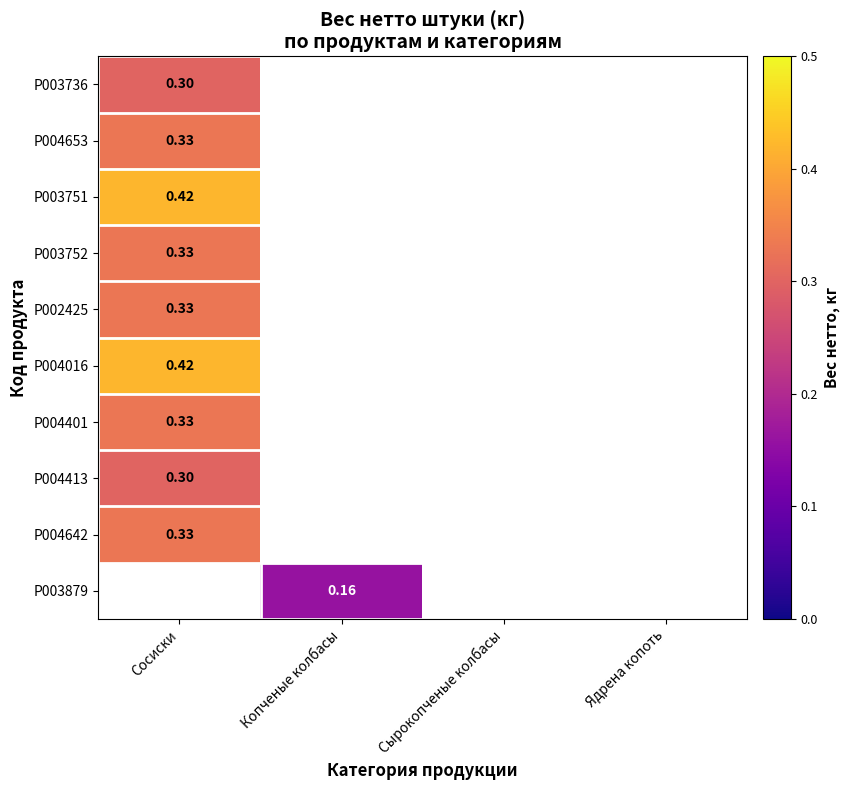

List the labels in order of P003879 value, smallest first.

Сосиски, Копченые колбасы, Сырокопченые колбасы, Ядрена копоть